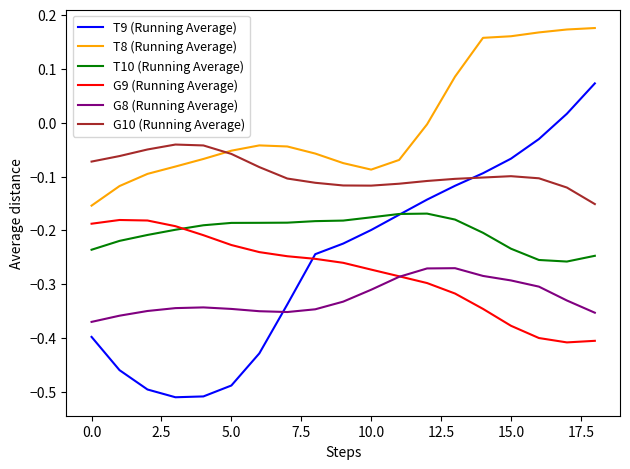

Which series has the largest total across all categories?

T8 (Running Average)